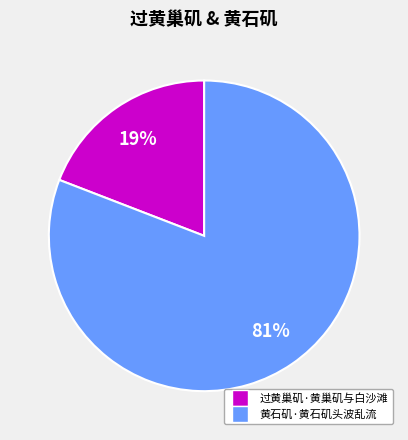

True or false: 过黄巢矶·黄巢矶与白沙滩 accounts for 26% of the total.

False